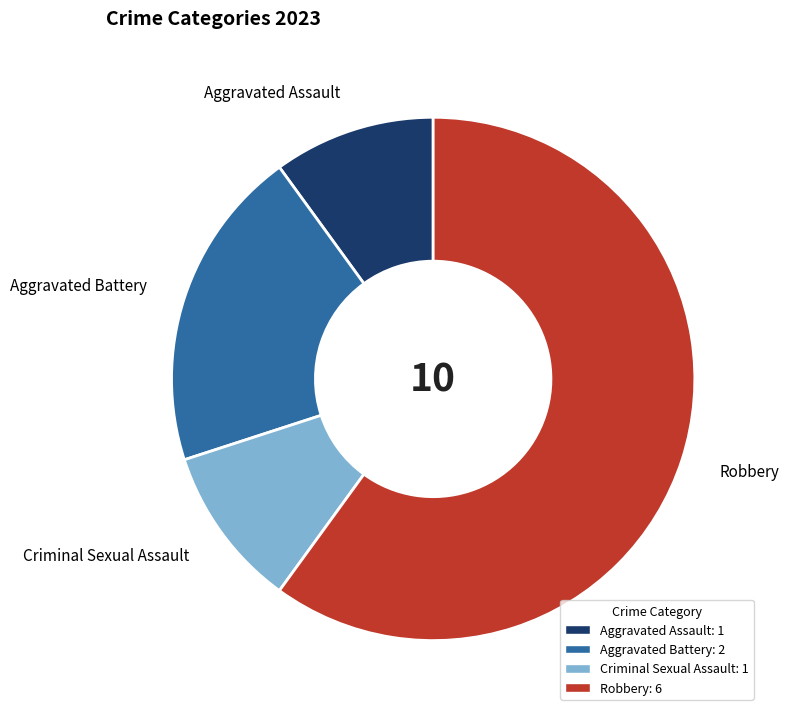

Which slice is the largest?

Robbery